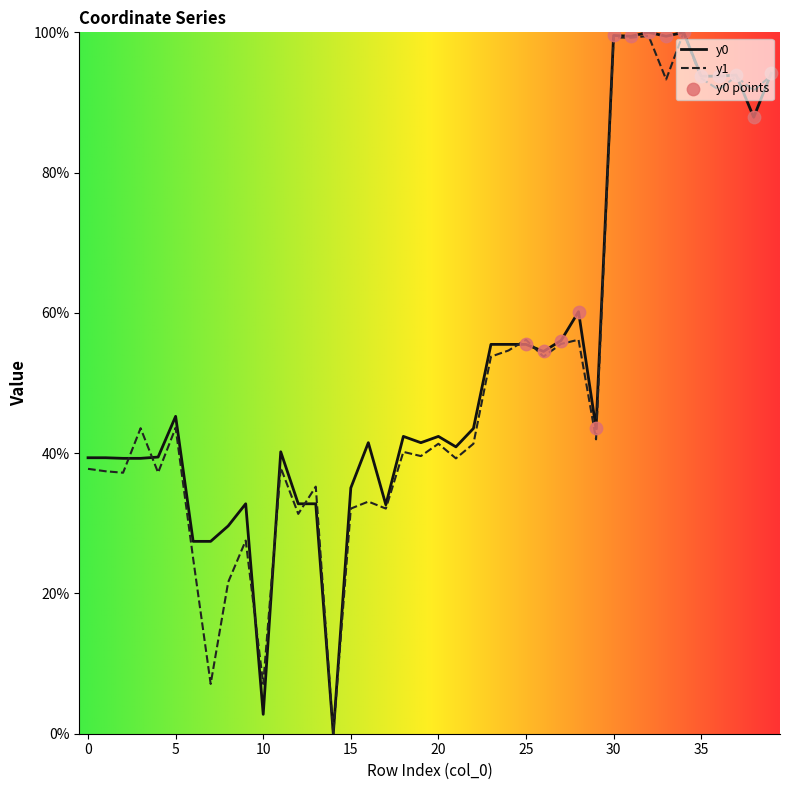

What is the highest value of the y0 series?

100.0